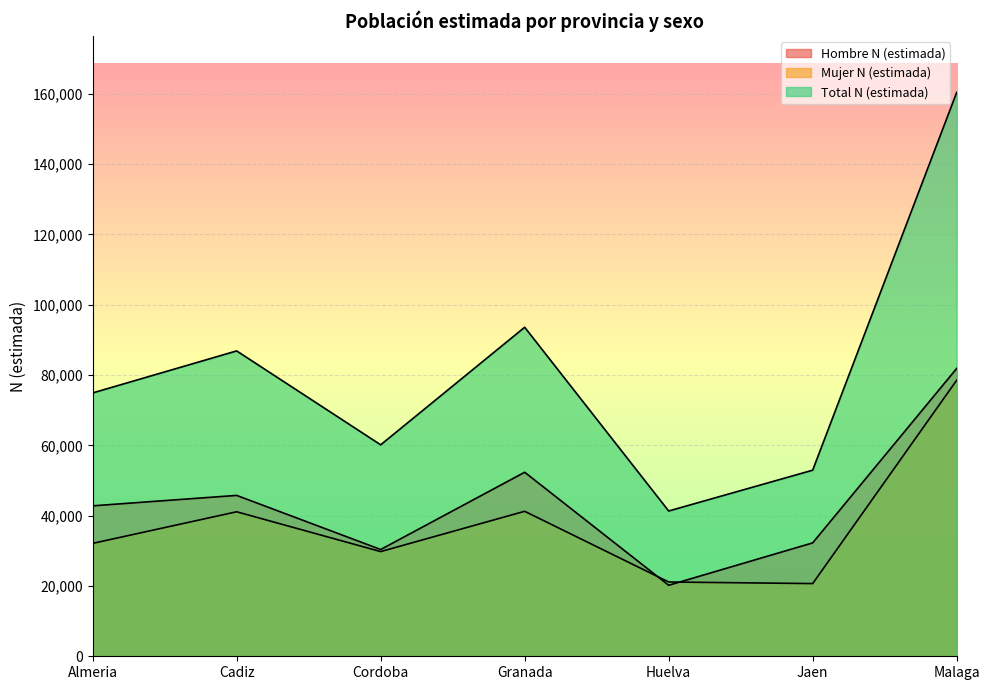

Does the chart display data point markers on the line(s)?

No